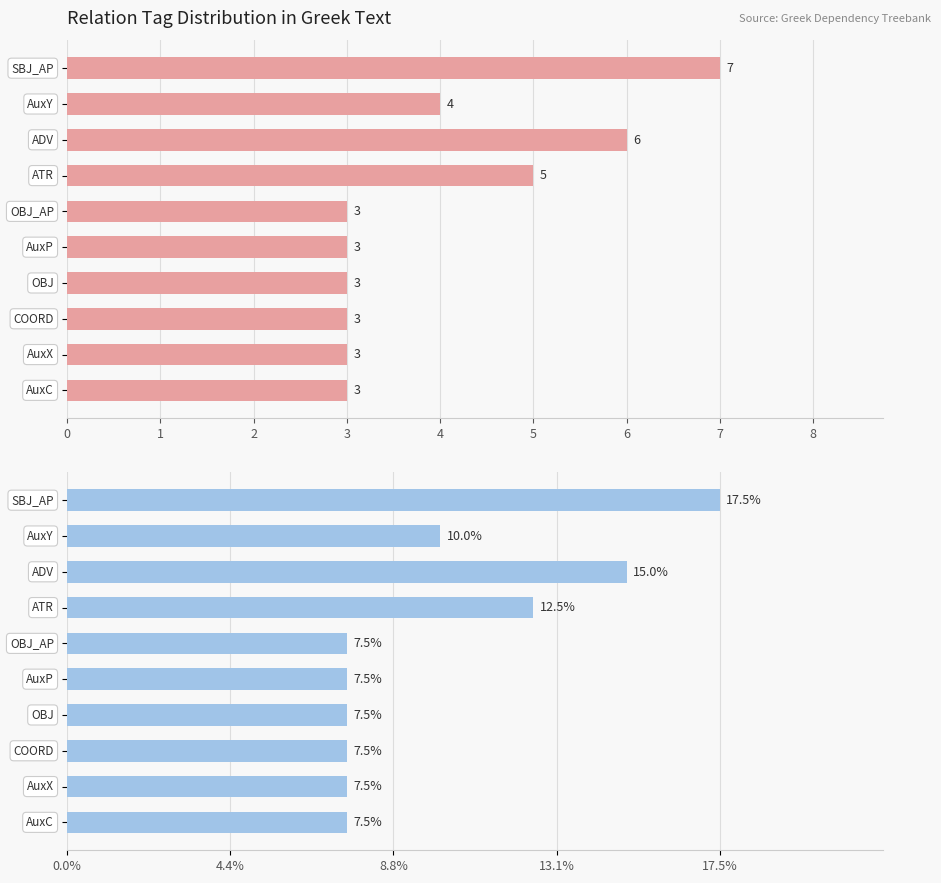

Reading left to right, transcribe all the data shown in this chart.

Count: 7.0	4.0	6.0	5.0	3.0	3.0	3.0	3.0	3.0	3.0
Percentage: 17.5	10.0	15.0	12.5	7.5	7.5	7.5	7.5	7.5	7.5